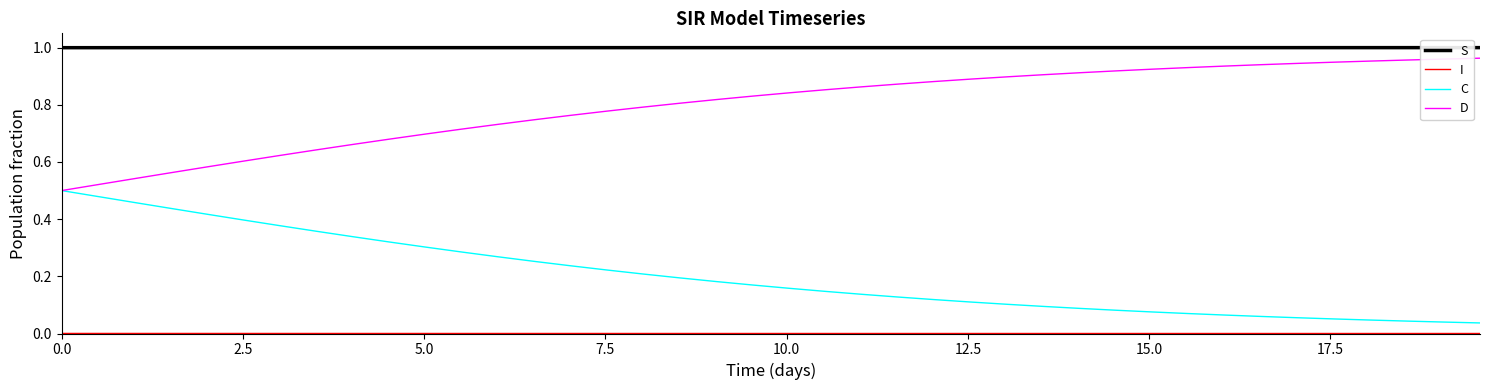

Which series has the largest total across all categories?

S